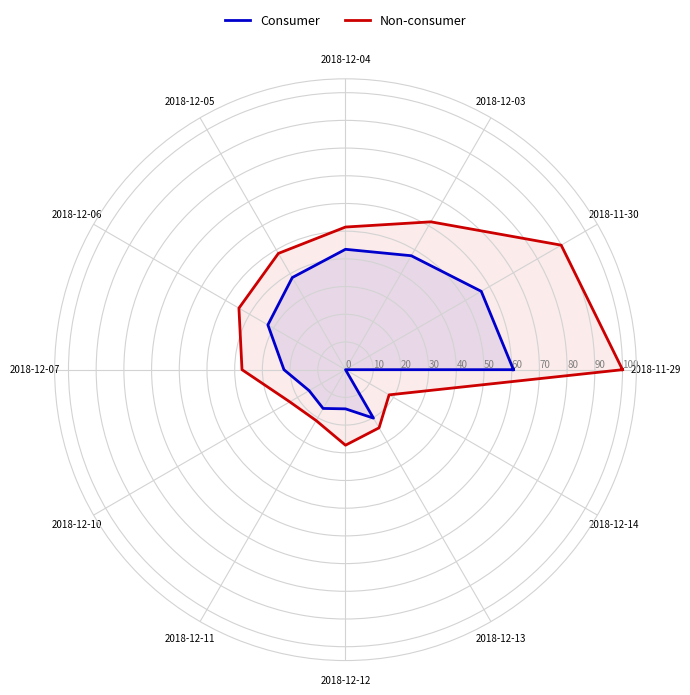

What is the label of the 4th point from the right?

2018-12-12